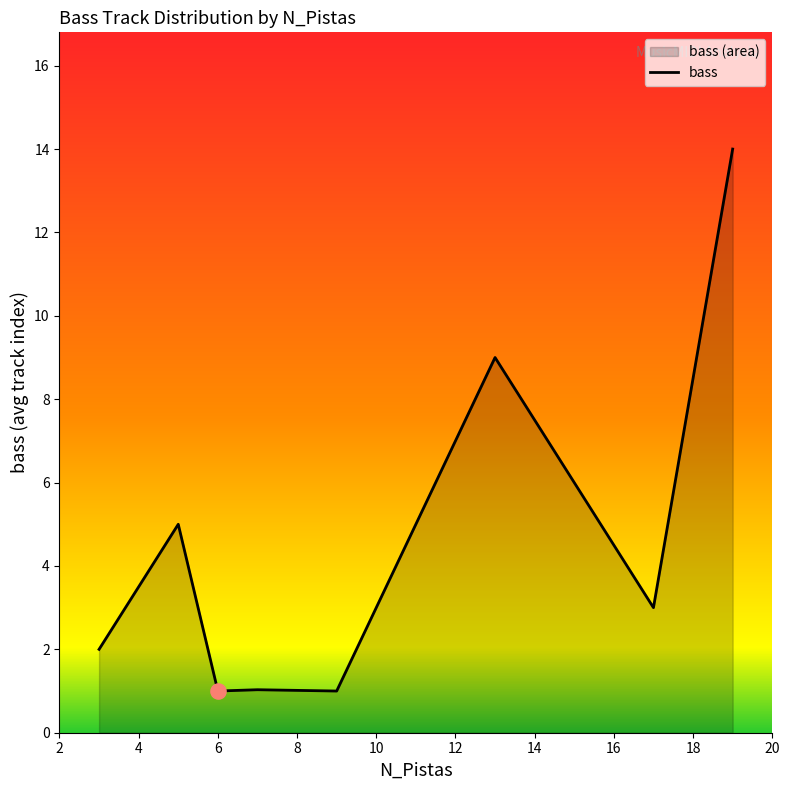

Between 7 and 13, which is larger?

13